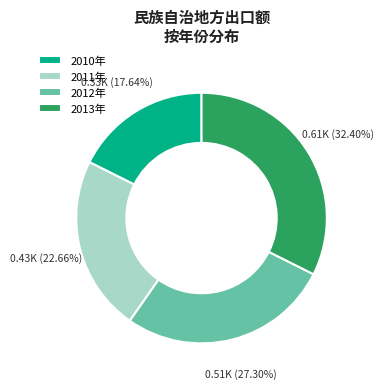

How many segments does this pie chart have?

4